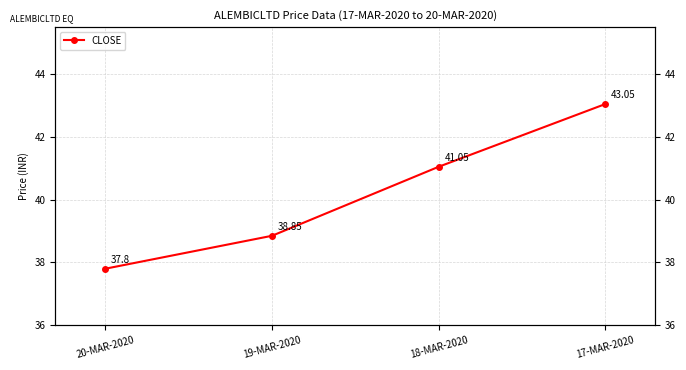

At which label is the value closest to 40?

18-MAR-2020